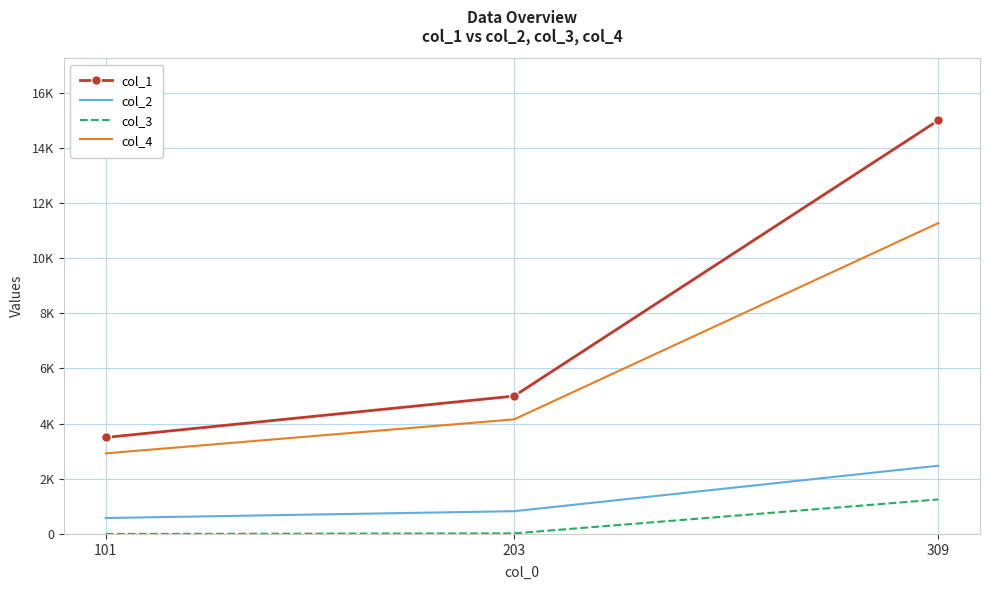

List the series in order of their peak value, highest first.

col_1, col_4, col_2, col_3